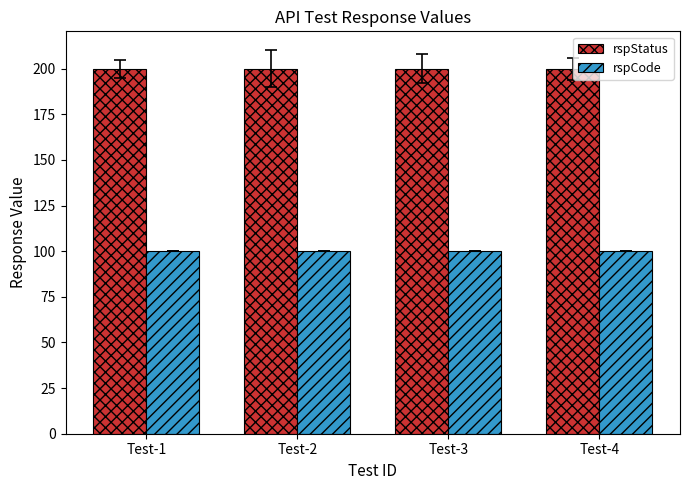

What is the highest value of the rspCode series?

100